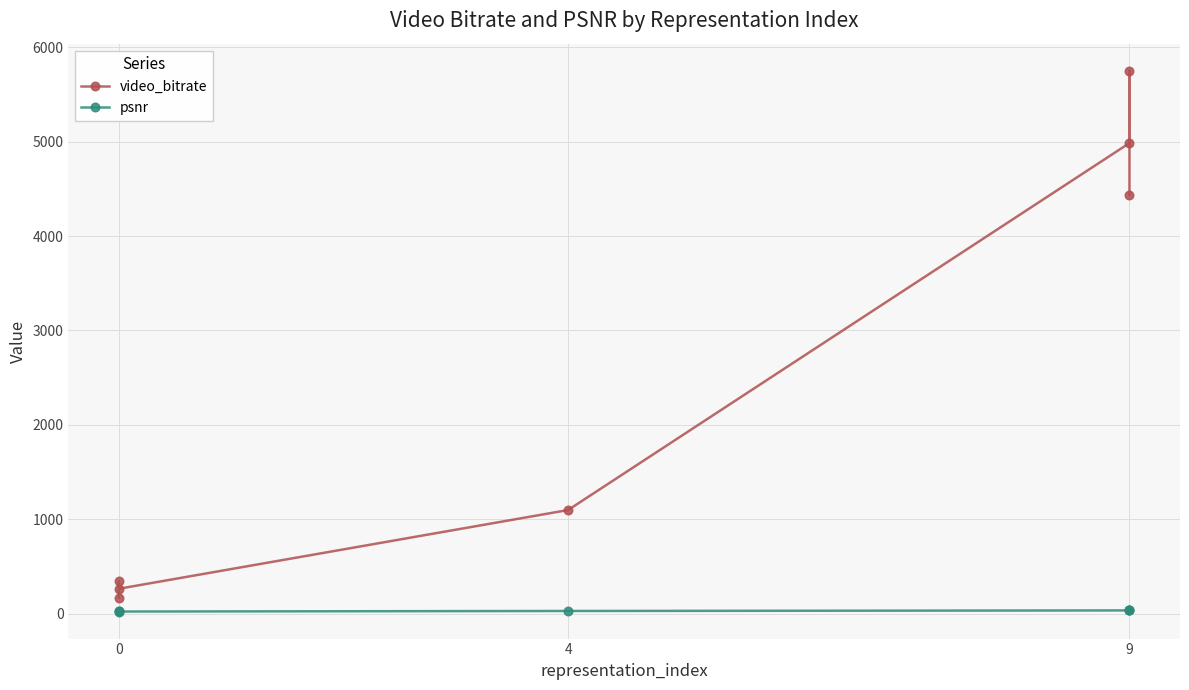

True or false: video_bitrate and psnr cross at least once.

False